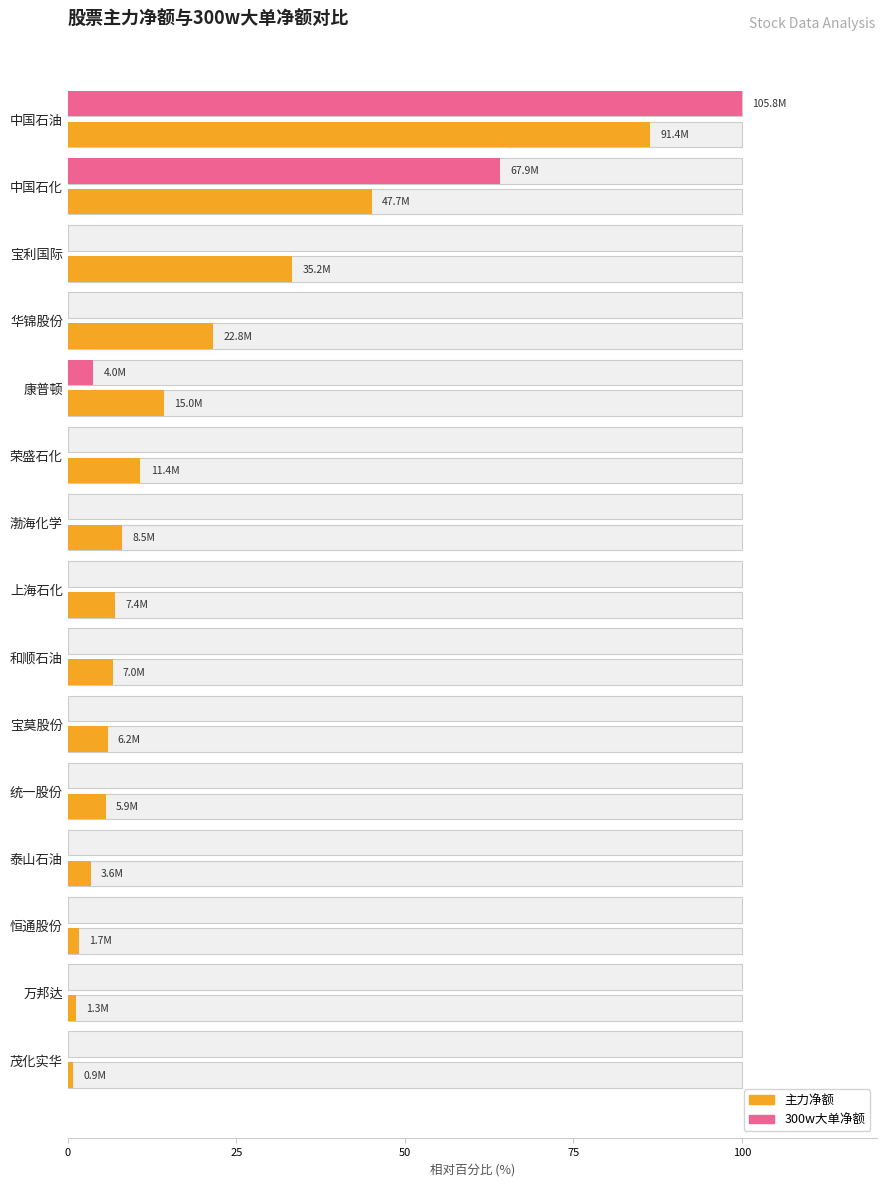

The value of 主力净额 at 宝利国际 is 10.8. True or false?

False